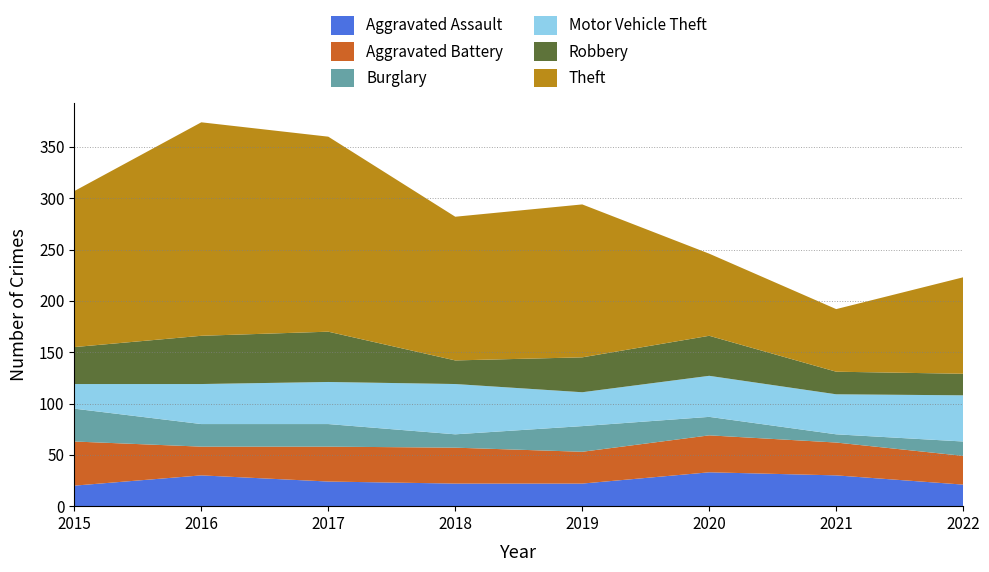

Reading left to right, extract all data points from this chart.

Aggravated Assault: 2015=20	2016=30	2017=24	2018=22	2019=22	2020=33	2021=30	2022=21
Aggravated Battery: 2015=43	2016=28	2017=34	2018=35	2019=31	2020=36	2021=32	2022=28
Burglary: 2015=32	2016=22	2017=22	2018=13	2019=25	2020=18	2021=8	2022=14
Motor Vehicle Theft: 2015=24	2016=39	2017=41	2018=49	2019=33	2020=40	2021=39	2022=45
Robbery: 2015=36	2016=47	2017=49	2018=23	2019=34	2020=39	2021=22	2022=21
Theft: 2015=152	2016=208	2017=190	2018=140	2019=149	2020=80	2021=61	2022=94